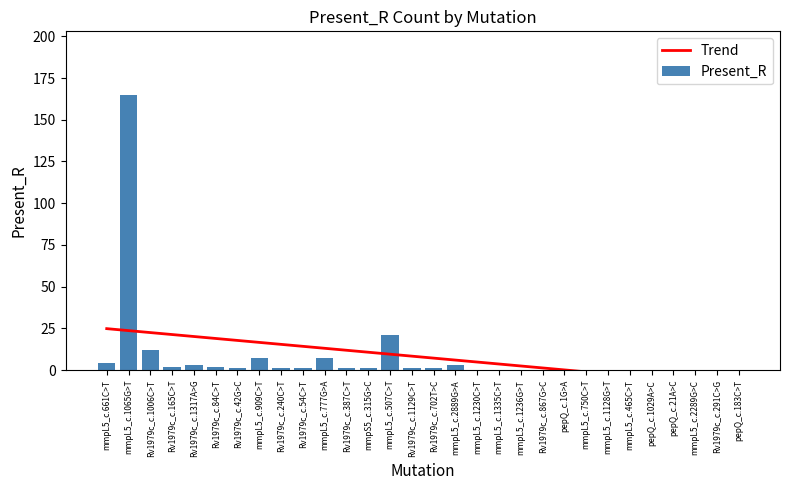

What is the difference between the Trend values at mmpL5_c.2889G>A and mmpL5_c.1065G>T?

17.7